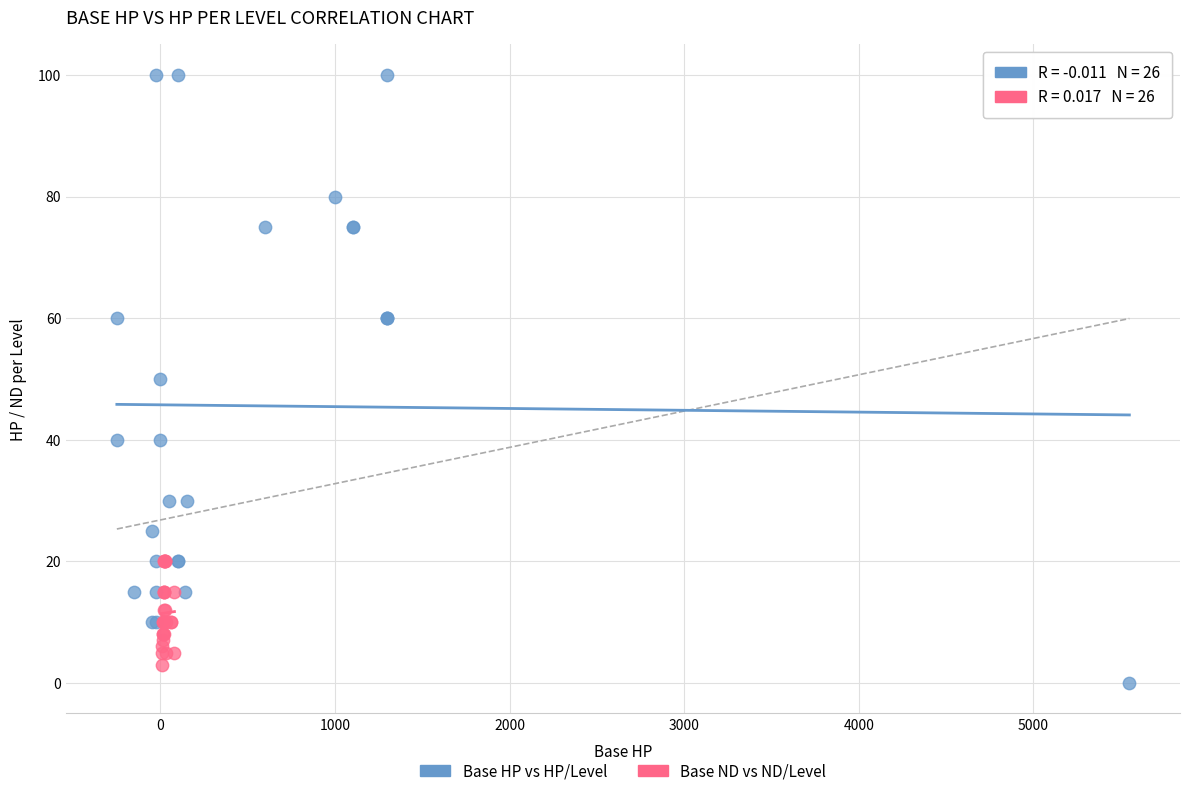

Which series contains the highest Y value?

Base HP vs HP/Level